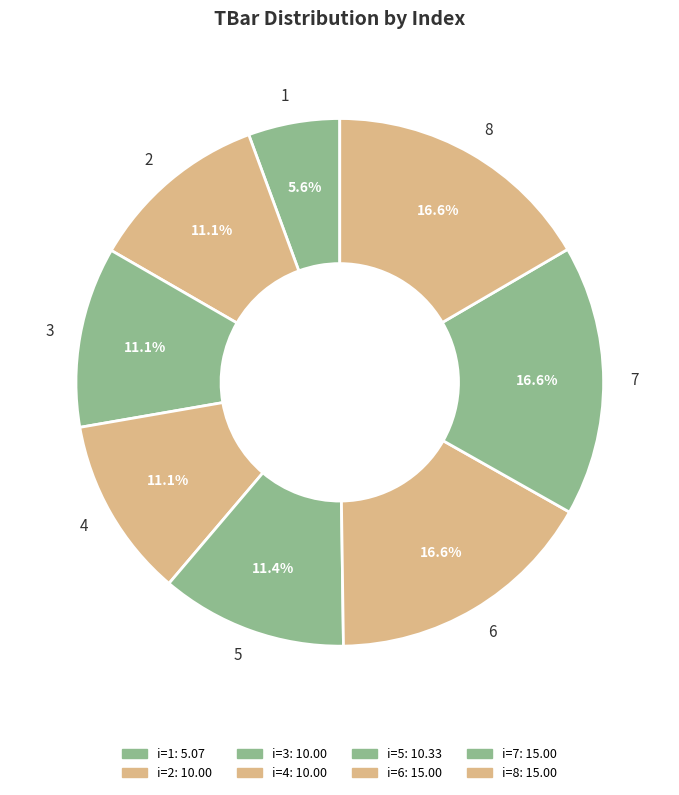

Is it true that 1 is 6% of the pie?

True